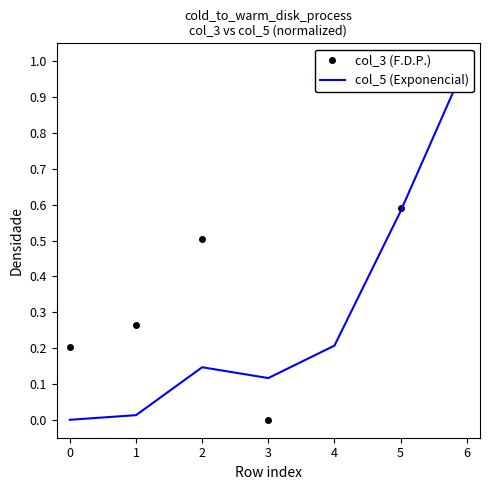

What is the difference between the maximum and second lowest values in the col_5 (Exponencial) series?

1.0